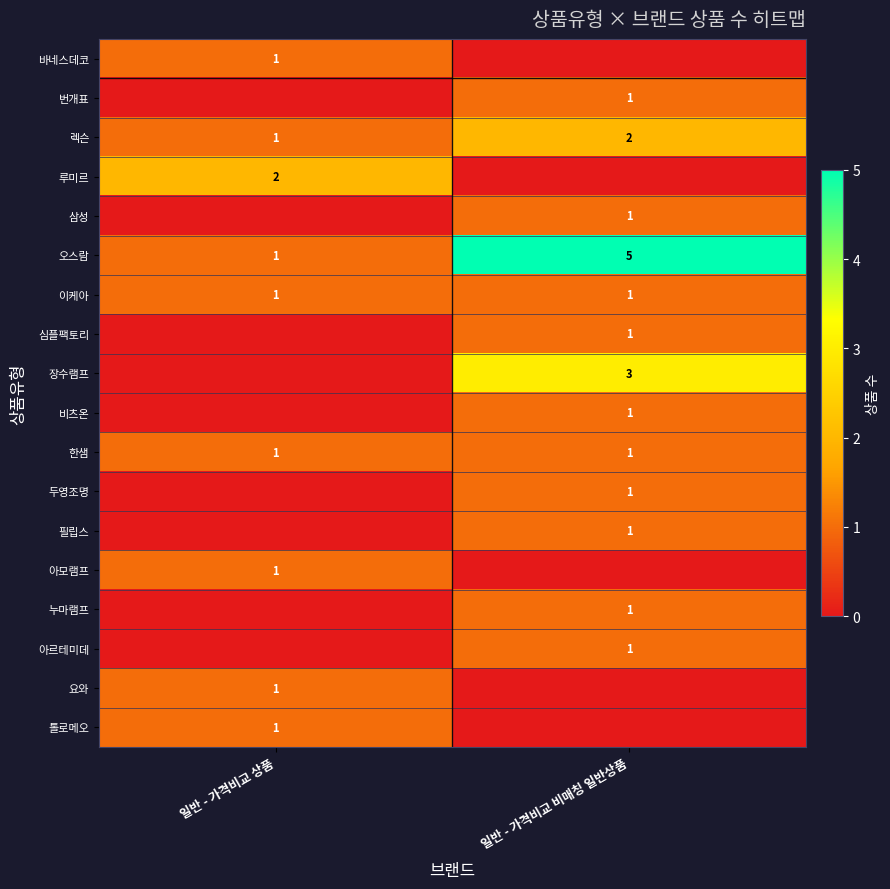

True or false: 아모램프 has a value of 0 at 일반 - 가격비교 상품.

False